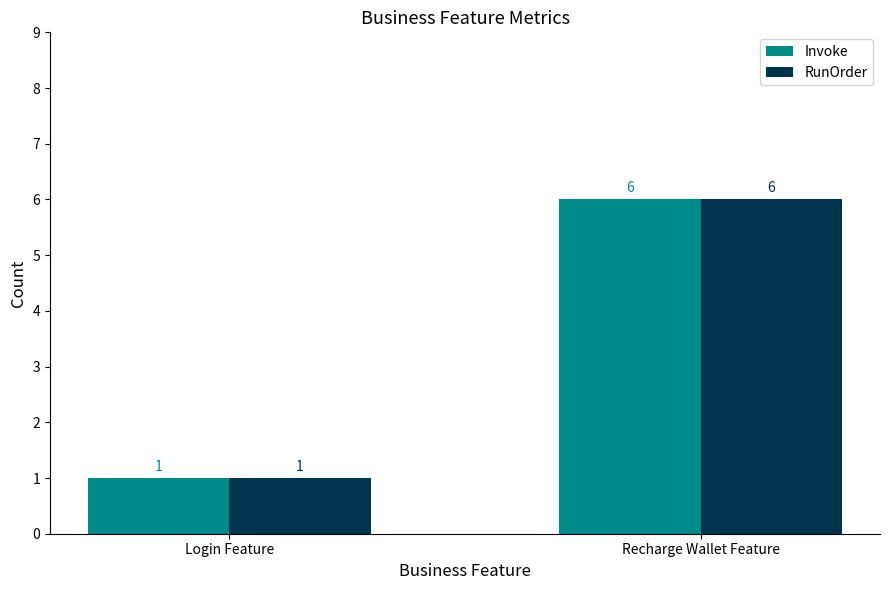

What is the label of the 2nd bar from the left?

Recharge Wallet Feature